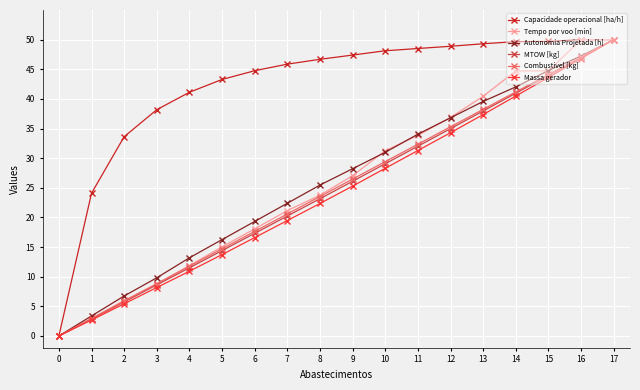

How many data points in Tempo por voo [min] are less than 27?

9